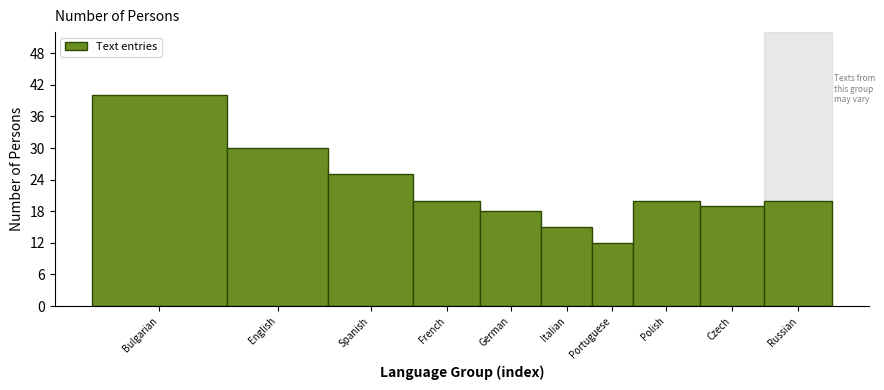

Reading right to left, extract all data points from this chart.

Russian=20	Czech=19	Polish=20	Portuguese=12	Italian=15	German=18	French=20	Spanish=25	English=30	Bulgarian=40